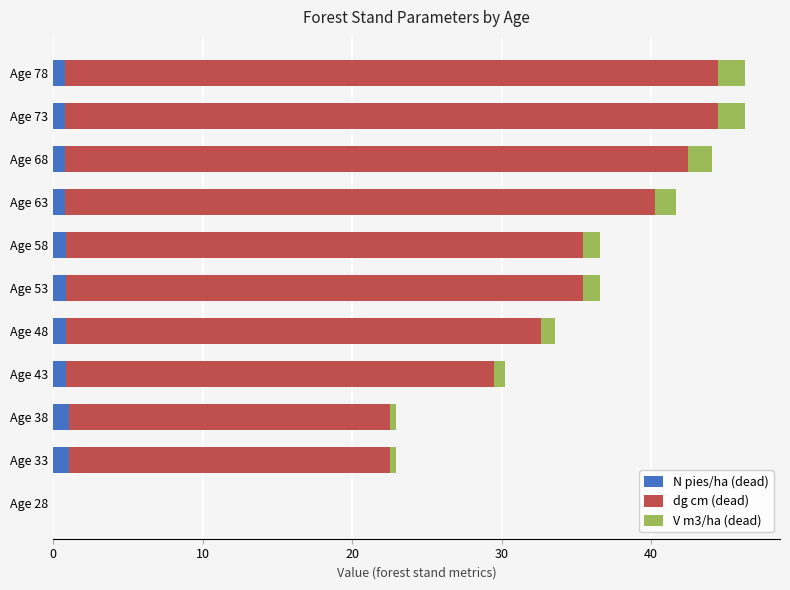

What is the sum of all N pies/ha (dead) values?

8.6